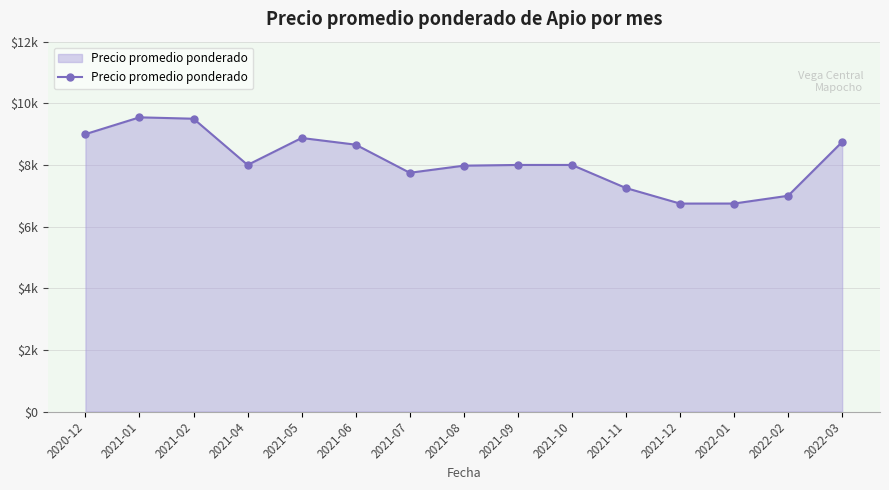

Where is the first local minimum?

2021-04